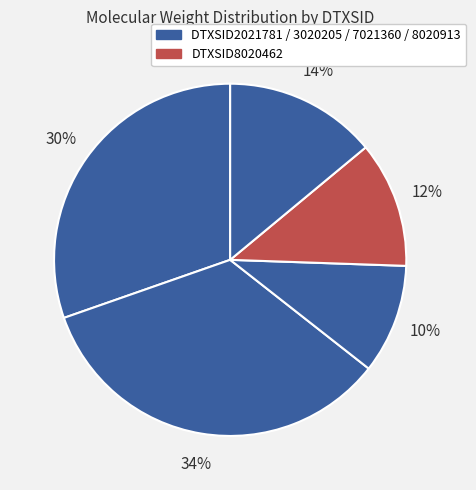

How many slices are in this pie chart?

5